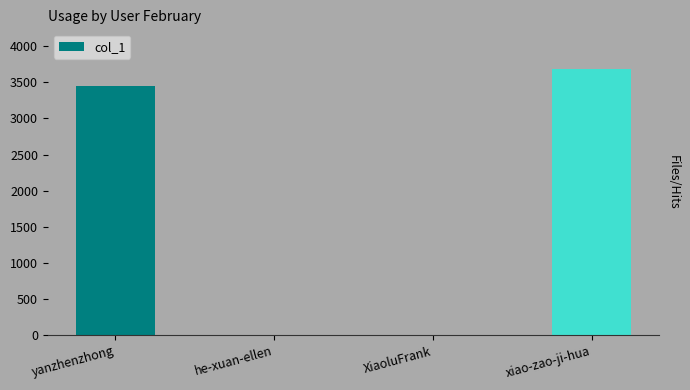

What is the ratio of the value at yanzhenzhong to the value at xiao-zao-ji-hua?

0.9